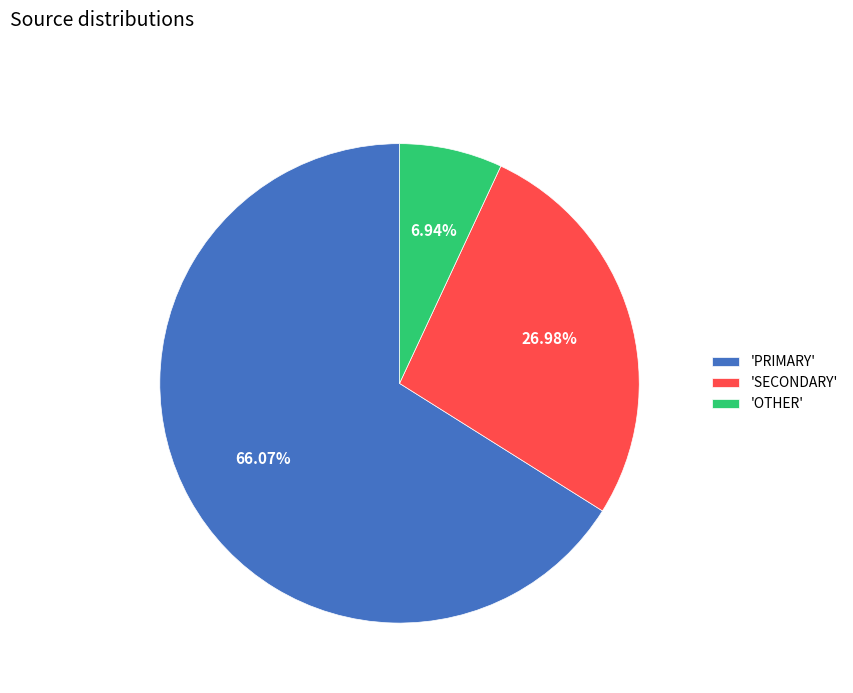

Is the sum of 'OTHER' and 'SECONDARY' greater than half?

No